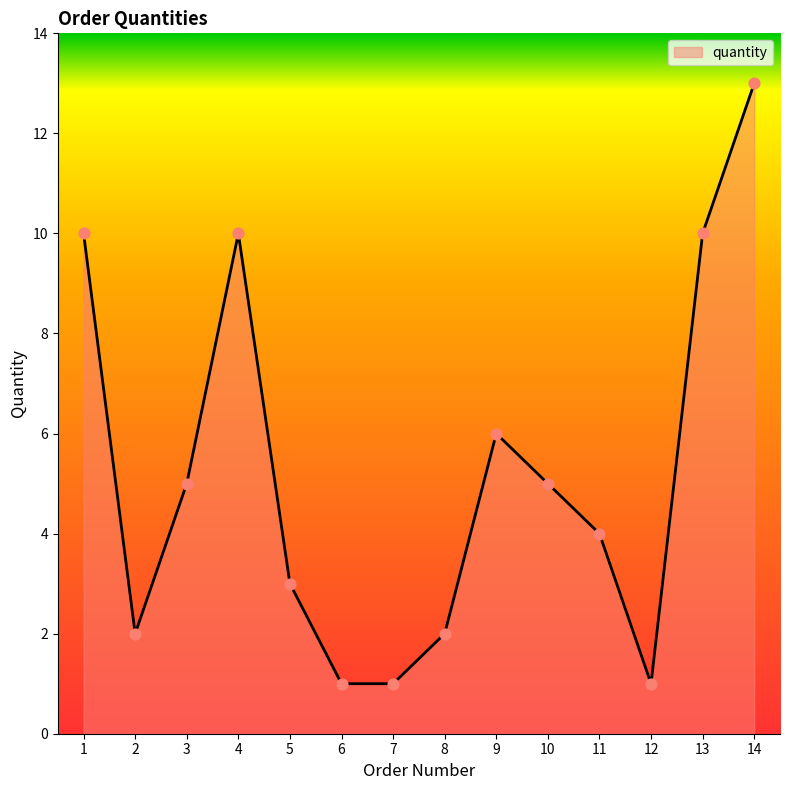

Between 9 and 13, which is larger?

13